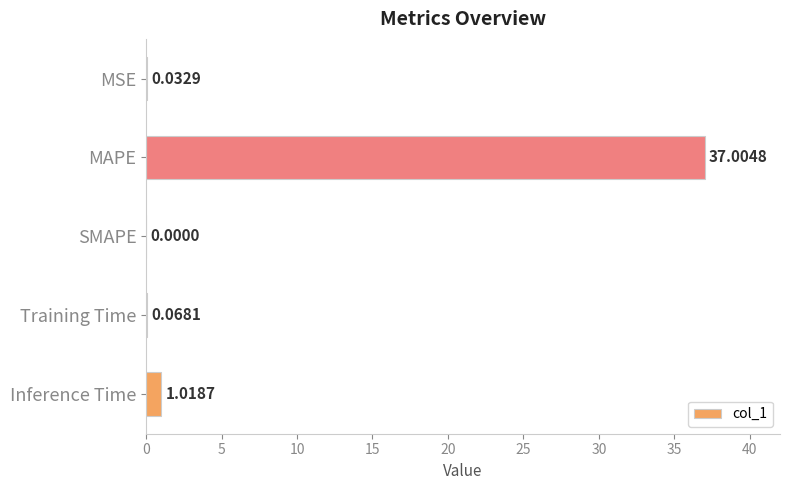

At which category does the chart reach its peak across all series?

MAPE